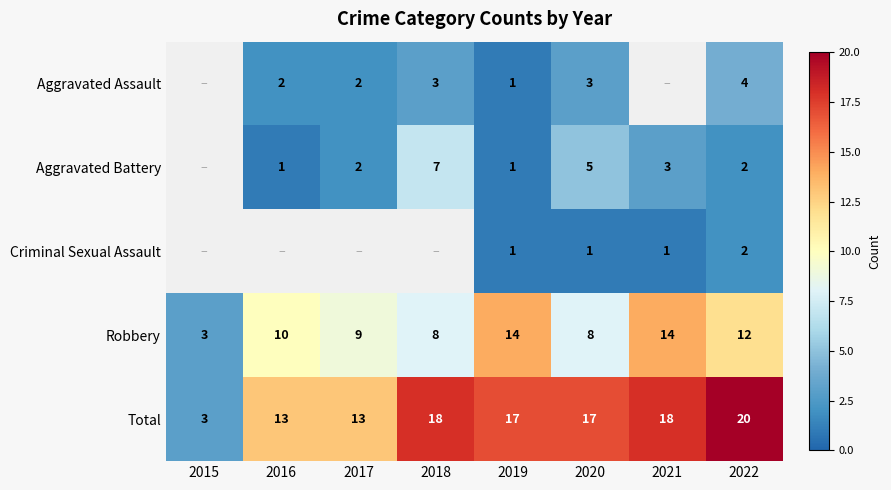

What is the spread (max minus min) of values at 2022?

18